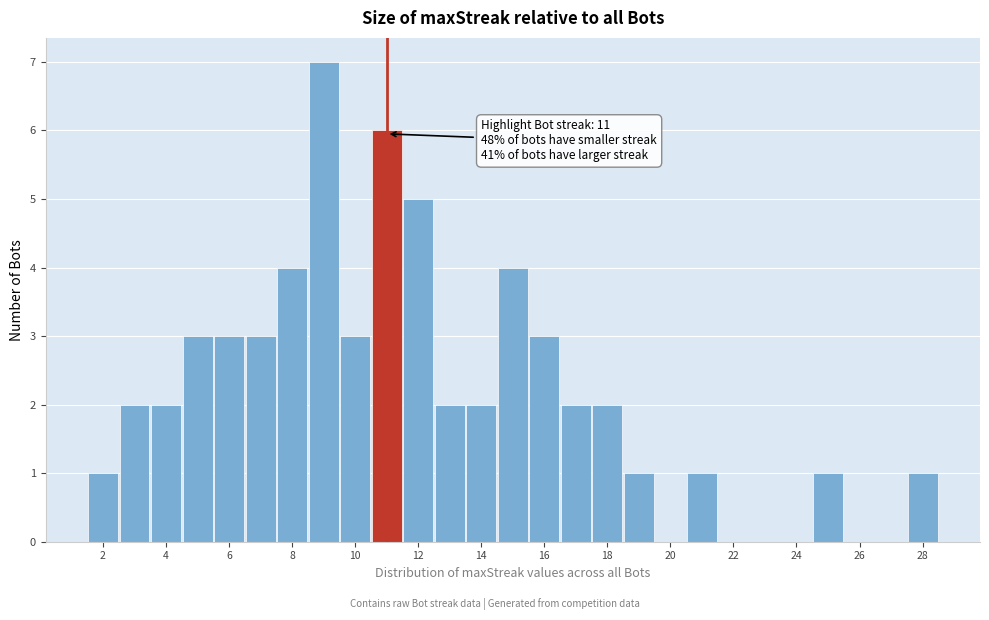

Which range on the x-axis has the tallest bar?

8.5 to 9.5